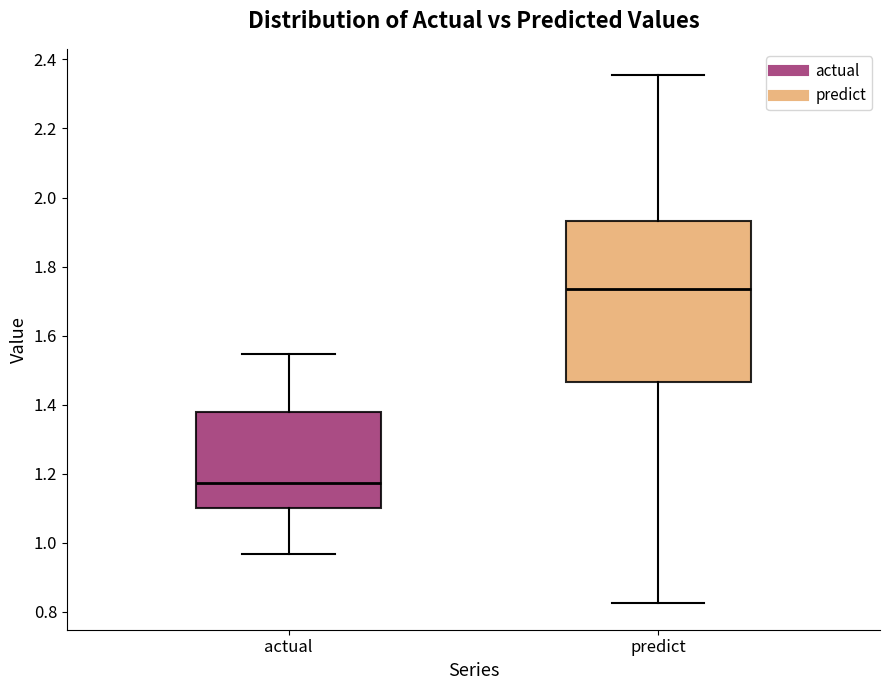

Reading left to right, transcribe this box plot: for each box, give where its median line is, the range the box spans, and where its two whiskers end, as read against the y-axis. The values are not printed on the chart, so give them approximately, as read against the axis.

actual: median 1.18, box 1.10 to 1.38, whiskers 0.96 to 1.54
predict: median 1.74, box 1.46 to 1.94, whiskers 0.82 to 2.36